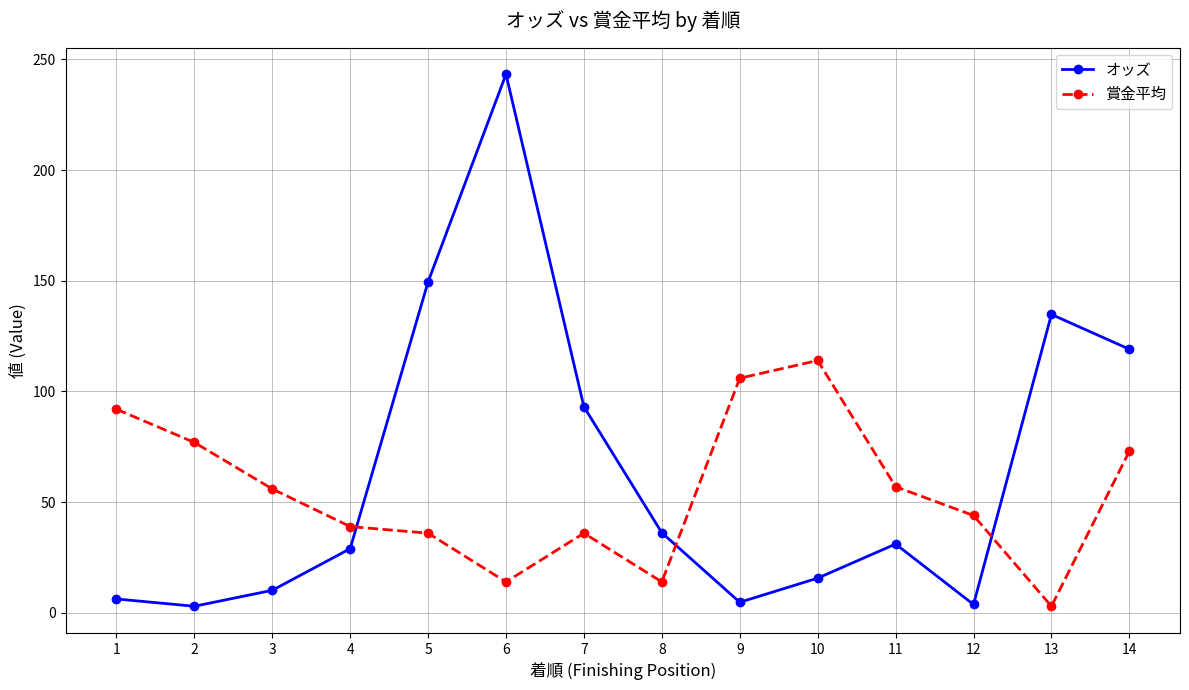

What is the value of the オッズ point at the 14th from the left?

119.1